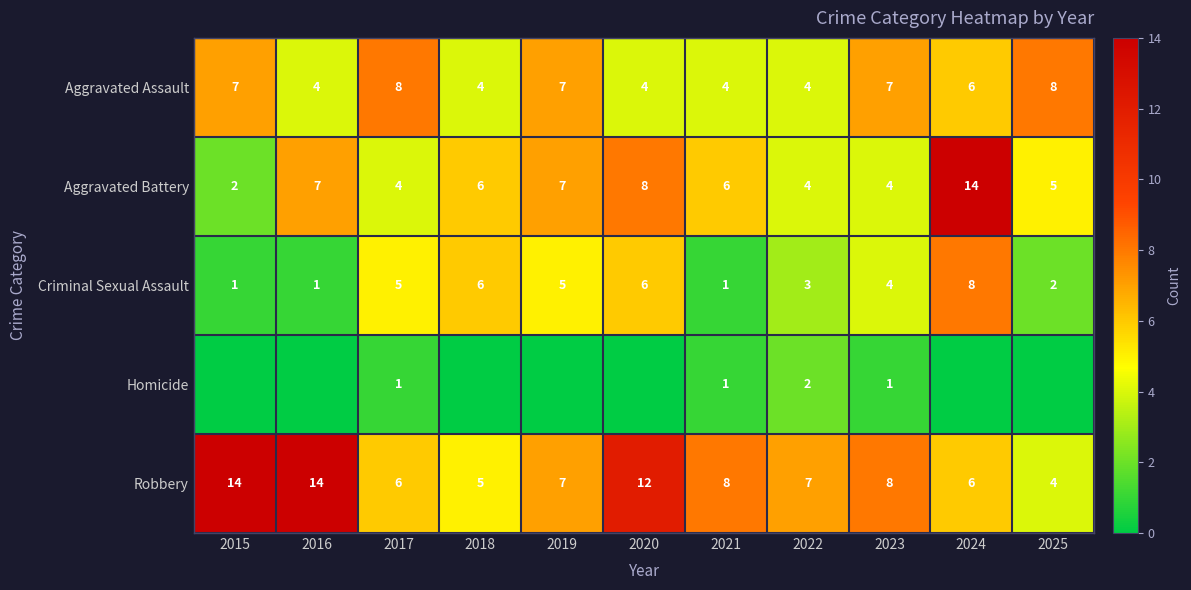

What is the highest value of the Aggravated Battery series?

14